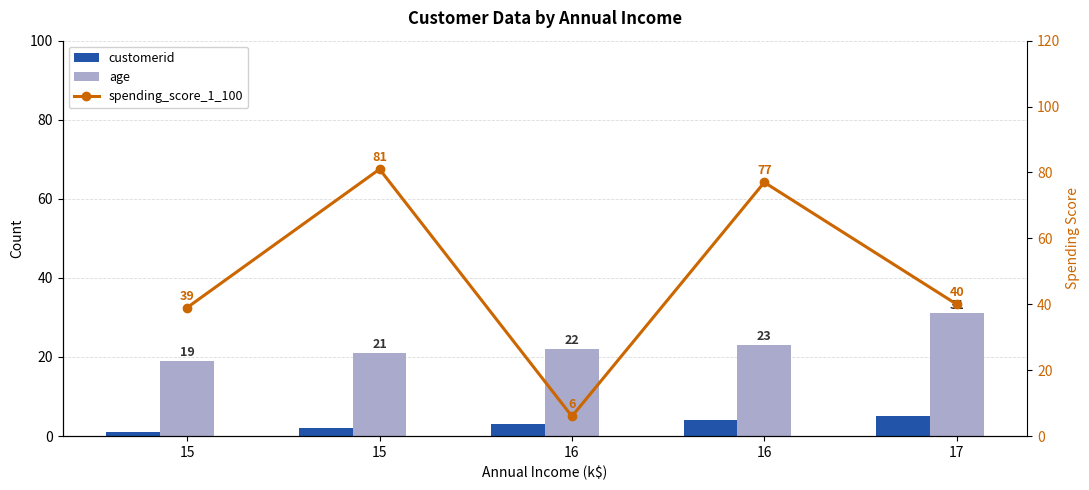

True or false: customerid has a value of 4 at 16.

True